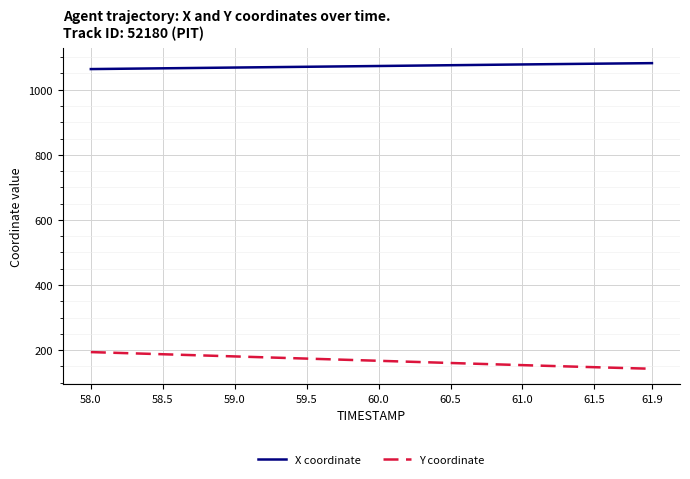

Rank the series by their average value, from highest to lowest.

X coordinate, Y coordinate